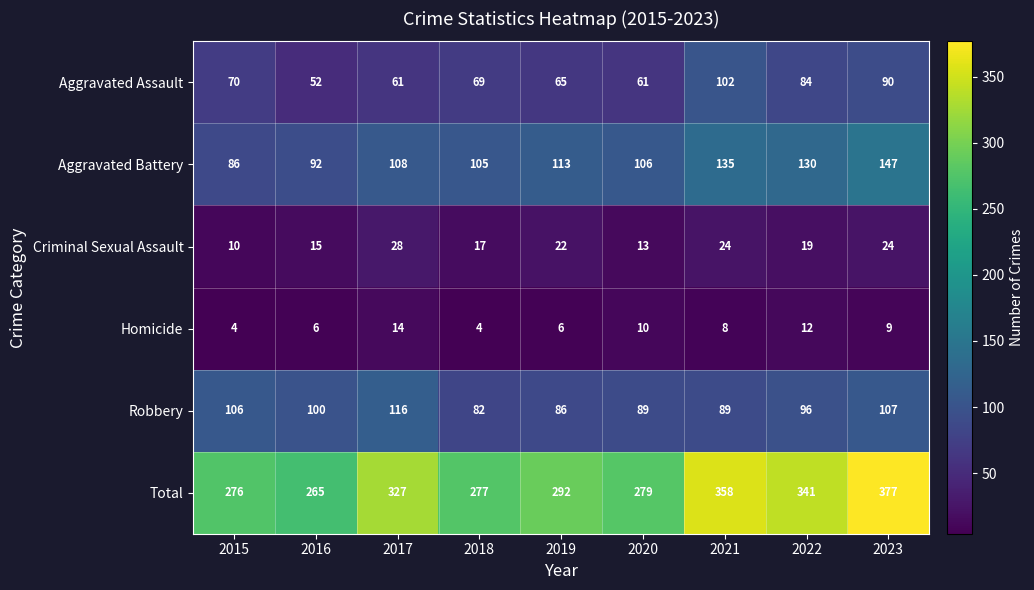

How many distinct data groups are displayed?

6